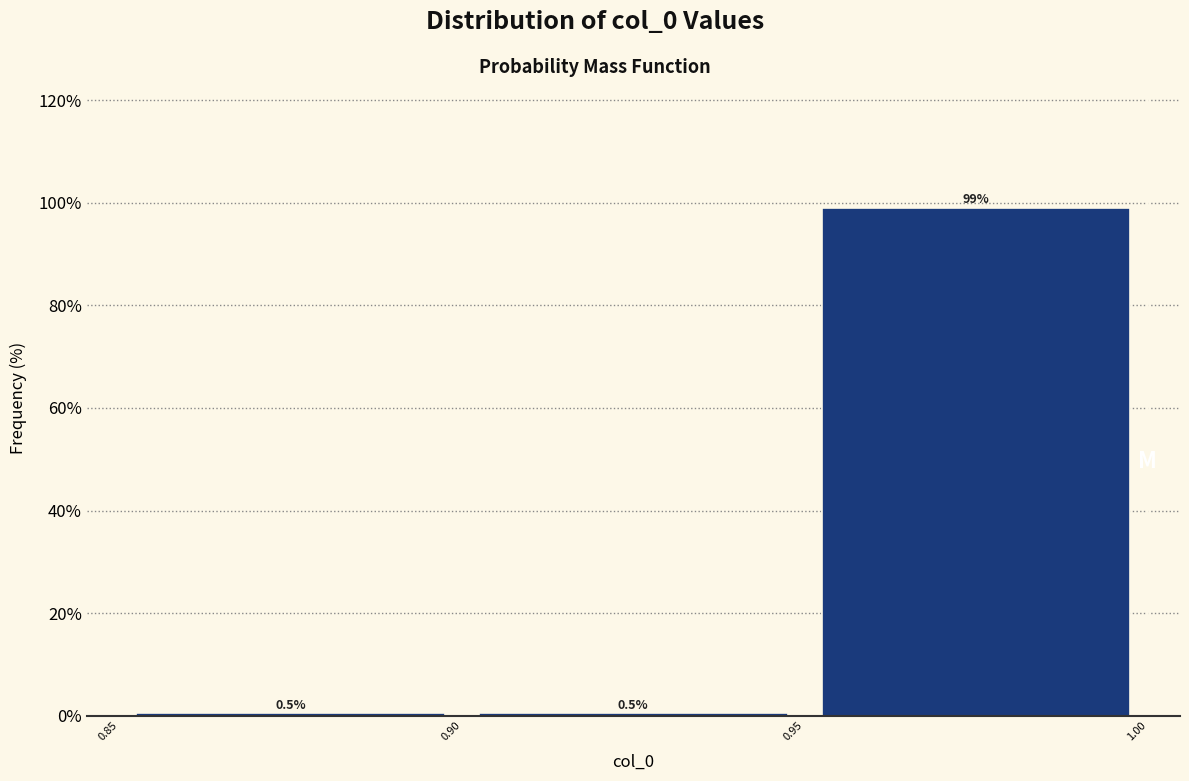

Which range on the x-axis has the tallest bar?

0.95 to 1.00